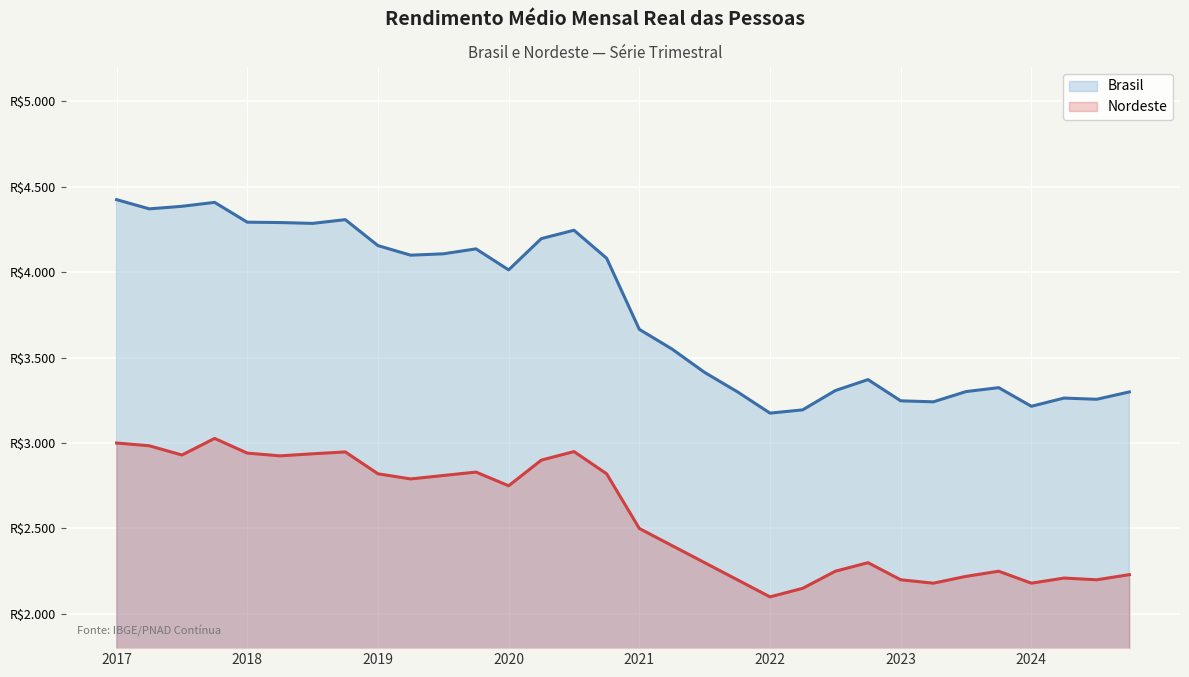

At which category does the chart reach its minimum across all series?

2022